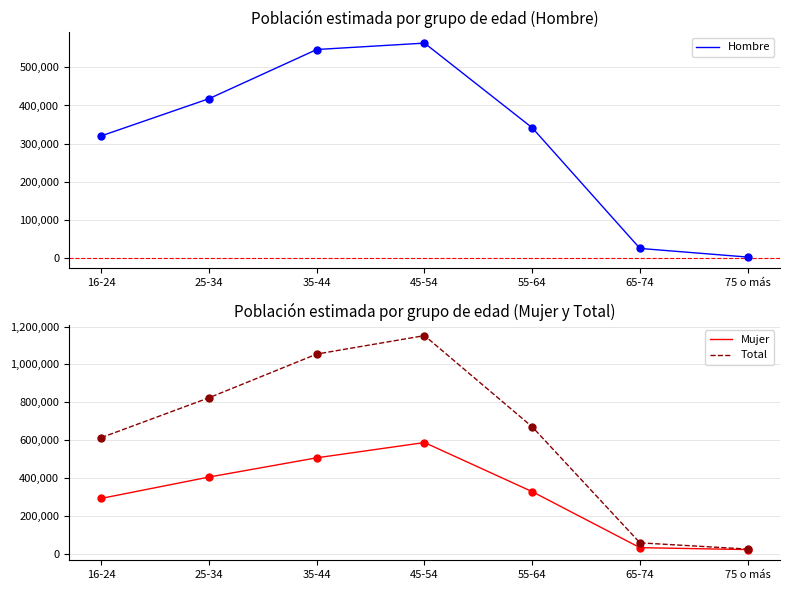

Which series has the largest Y range (max minus min)?

Total